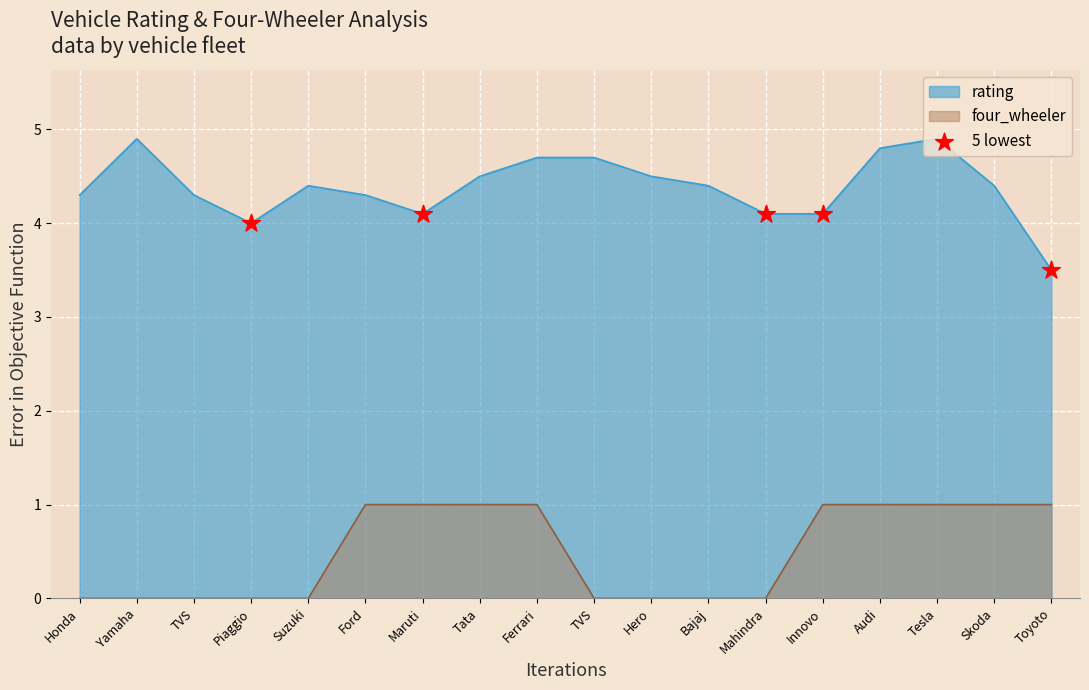

Which has a higher value, Honda or TVS?

TVS